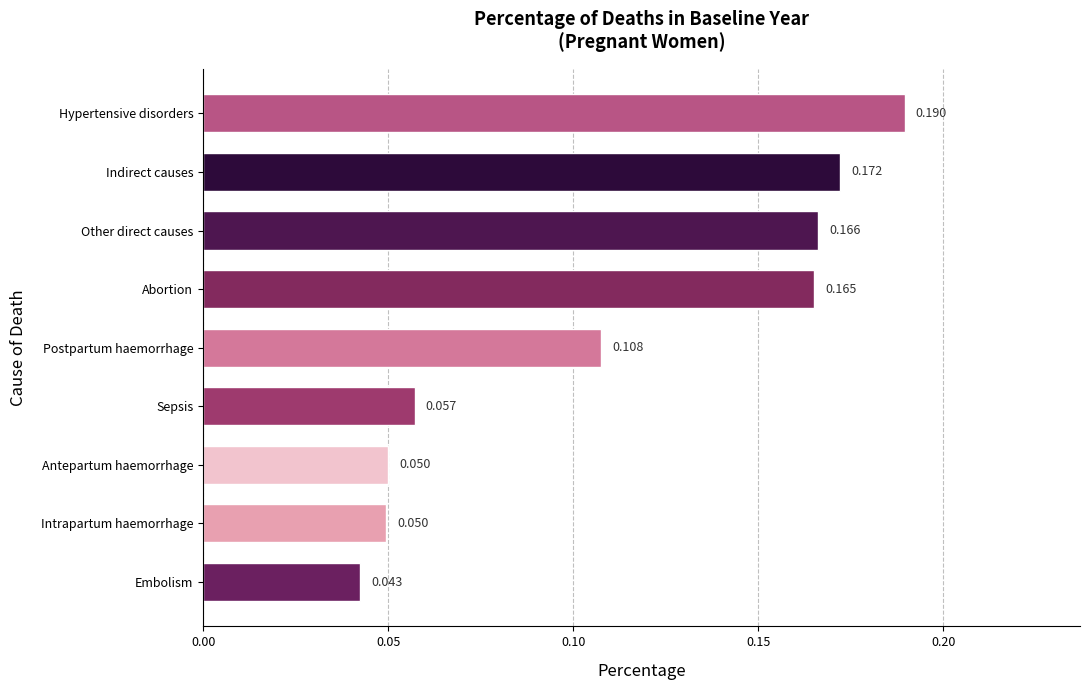

Which category has the highest value across all series?

Hypertensive disorders